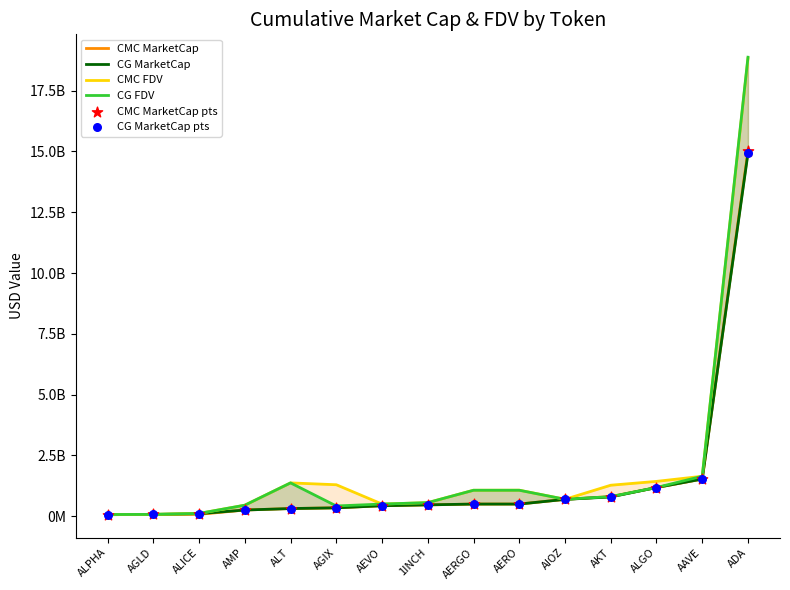

Which series has the largest total across all categories?

CMC FDV